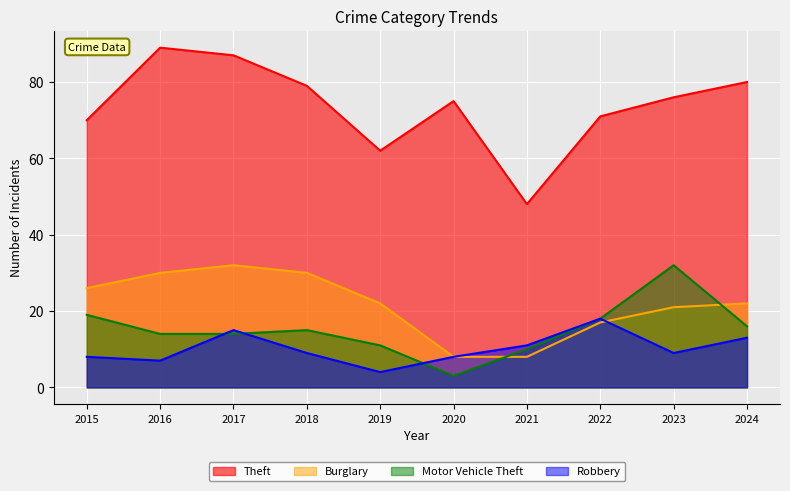

Rank the series by their maximum value, from lowest to highest.

Robbery, Burglary, Motor Vehicle Theft, Theft